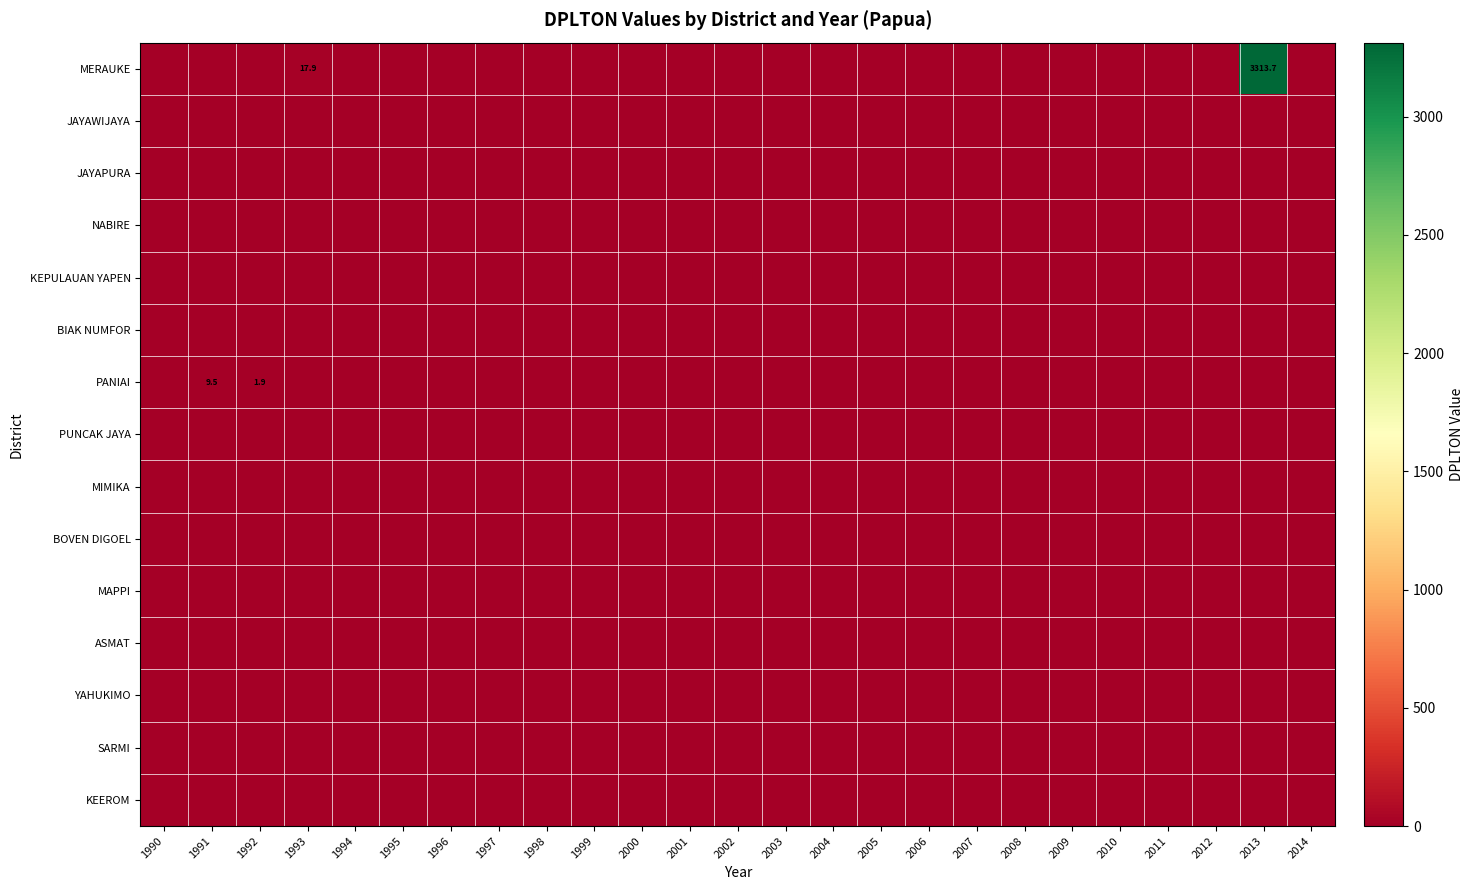

The value of MERAUKE at 2013 is 3313.7. True or false?

True